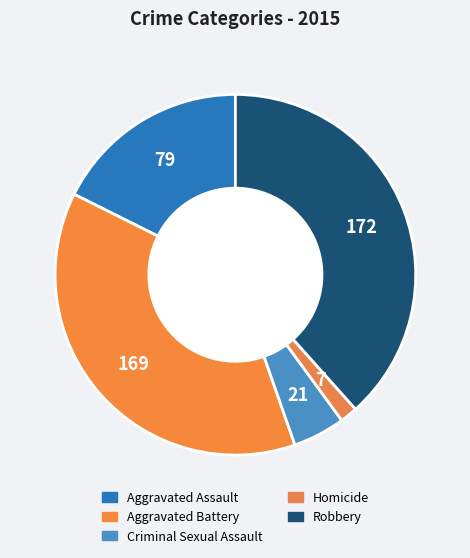

To the nearest percent, what is the combined percentage of Homicide and Robbery?

40%